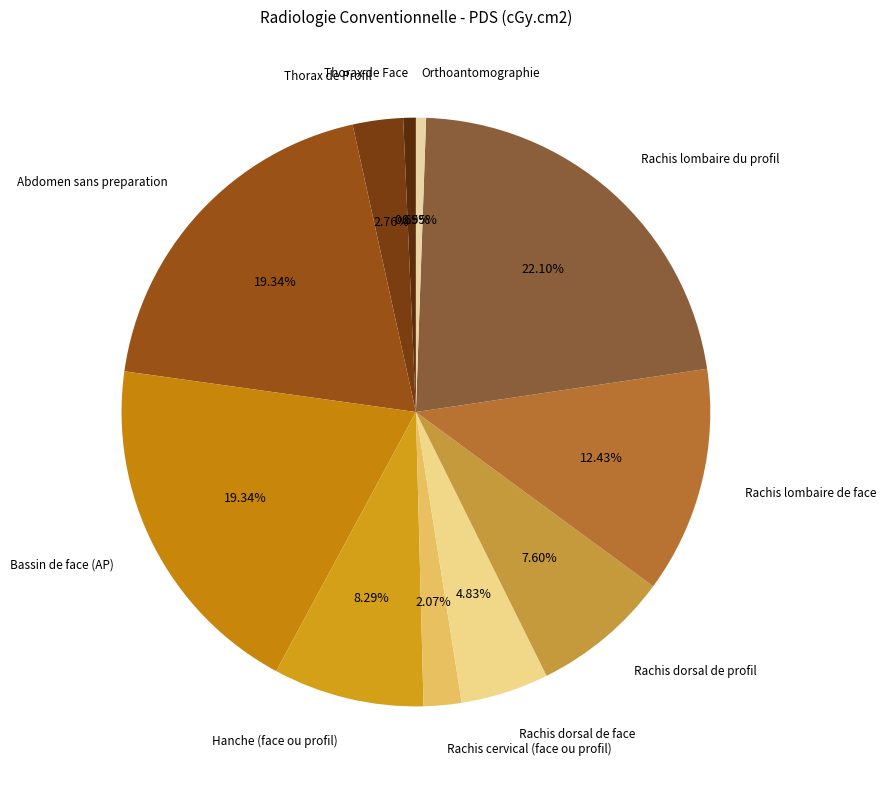

To the nearest percent, what is the combined percentage of Orthoantomographie and Thorax de Profil?

3%